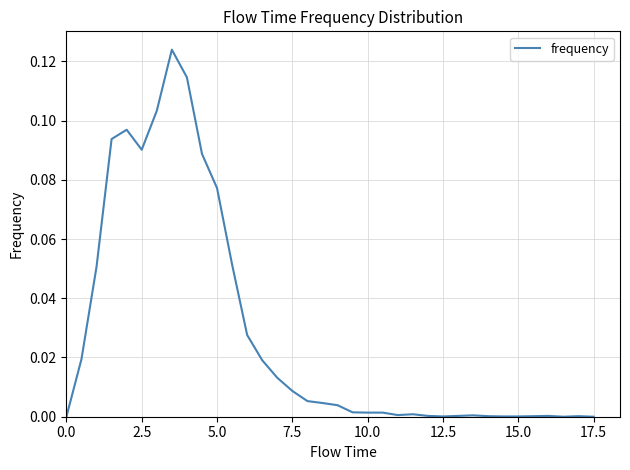

Does the chart have visible grid lines?

Yes